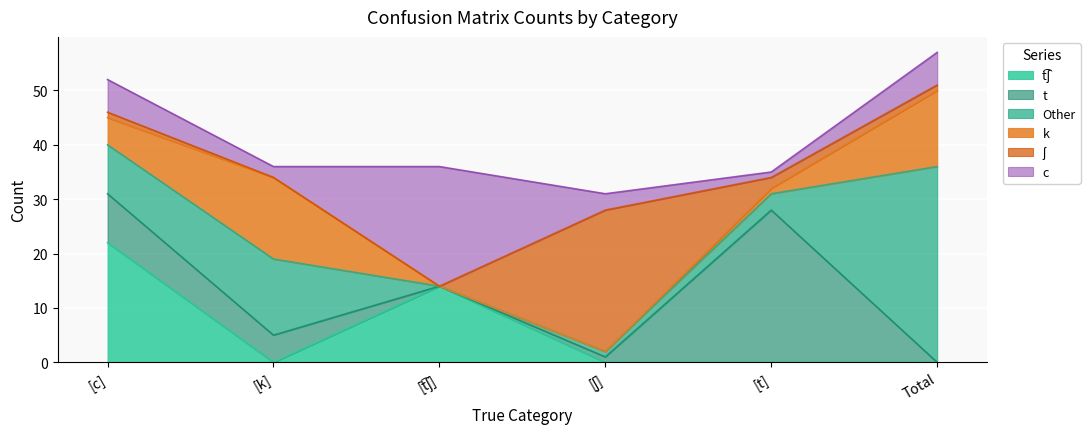

How many categories are shown in the chart?

6